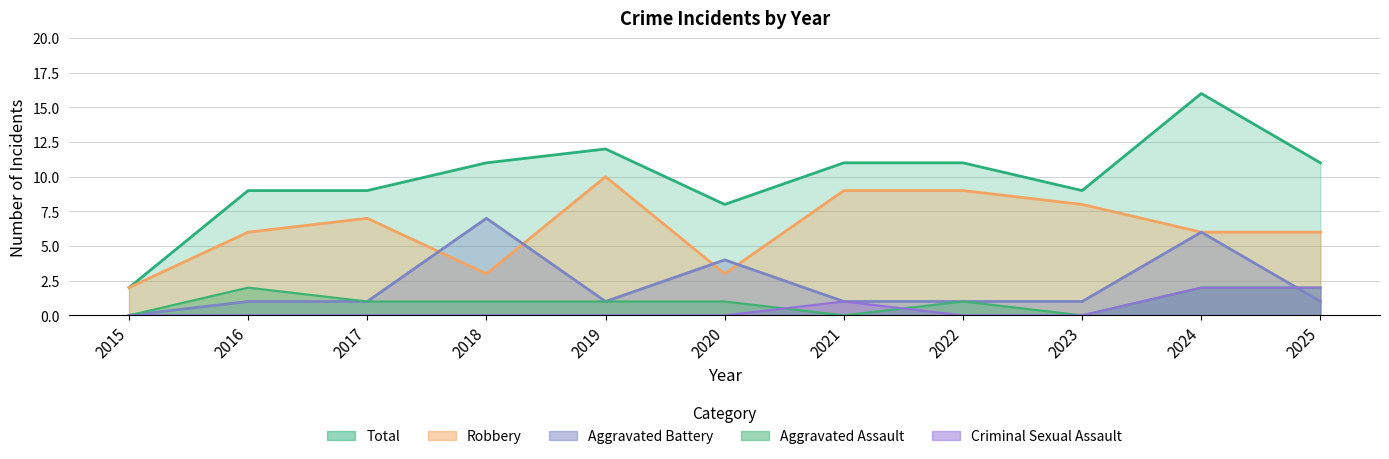

What is the difference between the maximum and minimum values in the Aggravated Battery series?

7